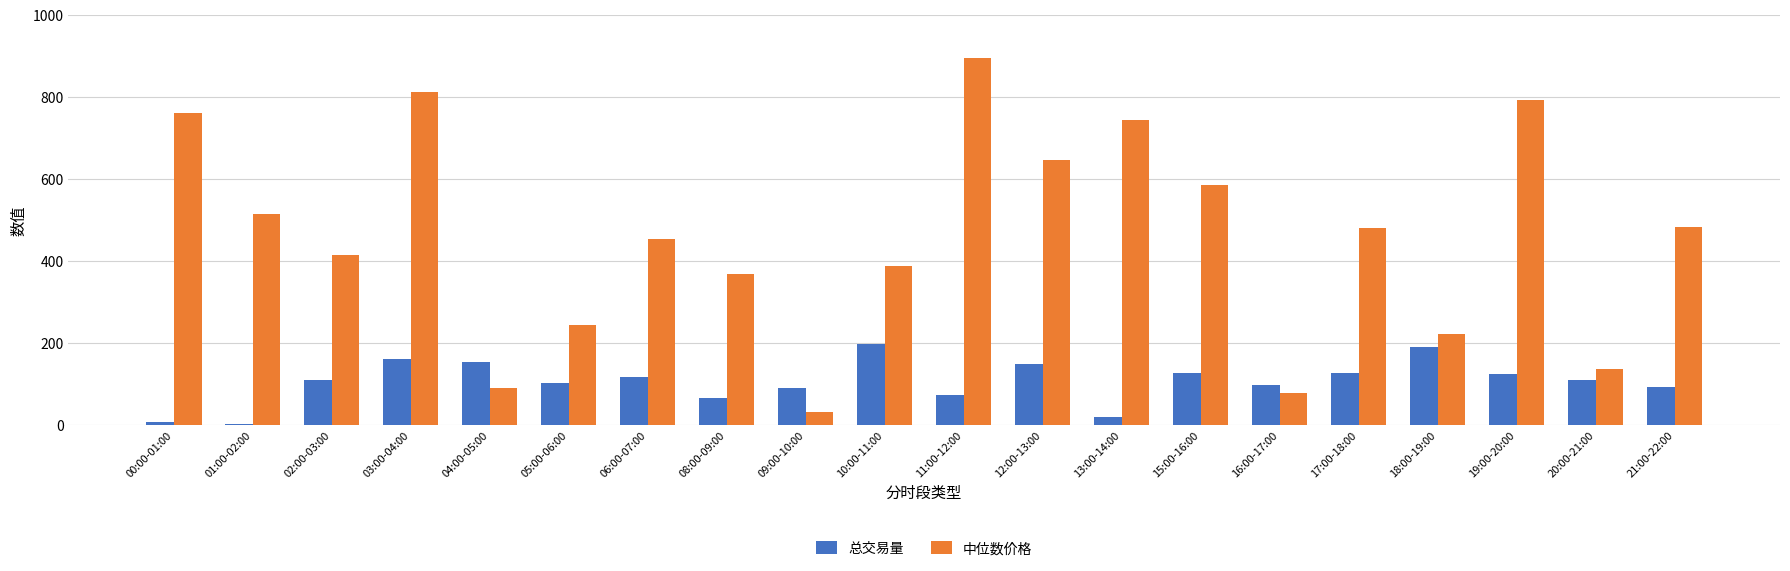

What is the sum of all 中位数价格 values?

9124.4